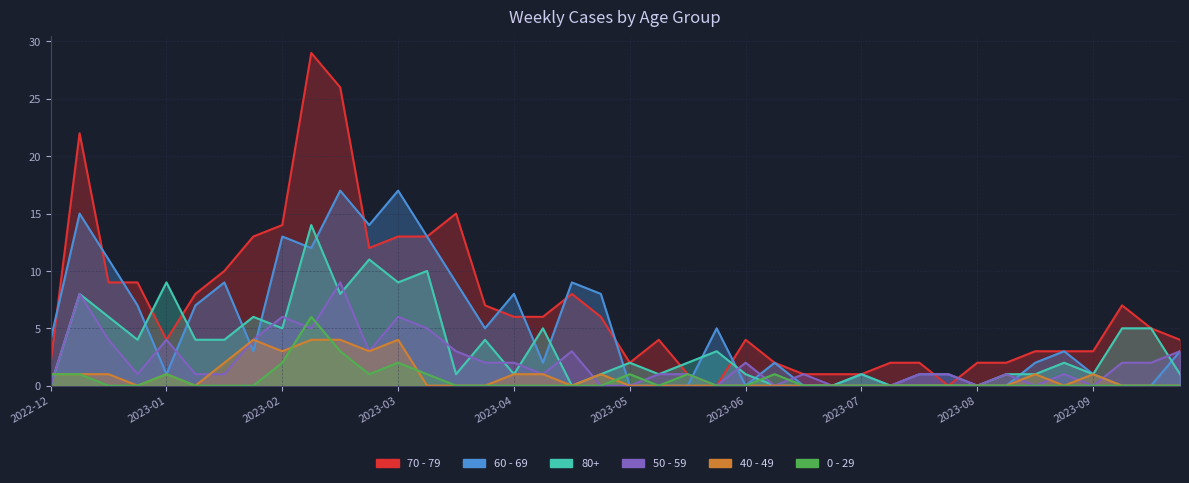

What is the difference between the maximum and second lowest values in the 0 - 29 series?

6